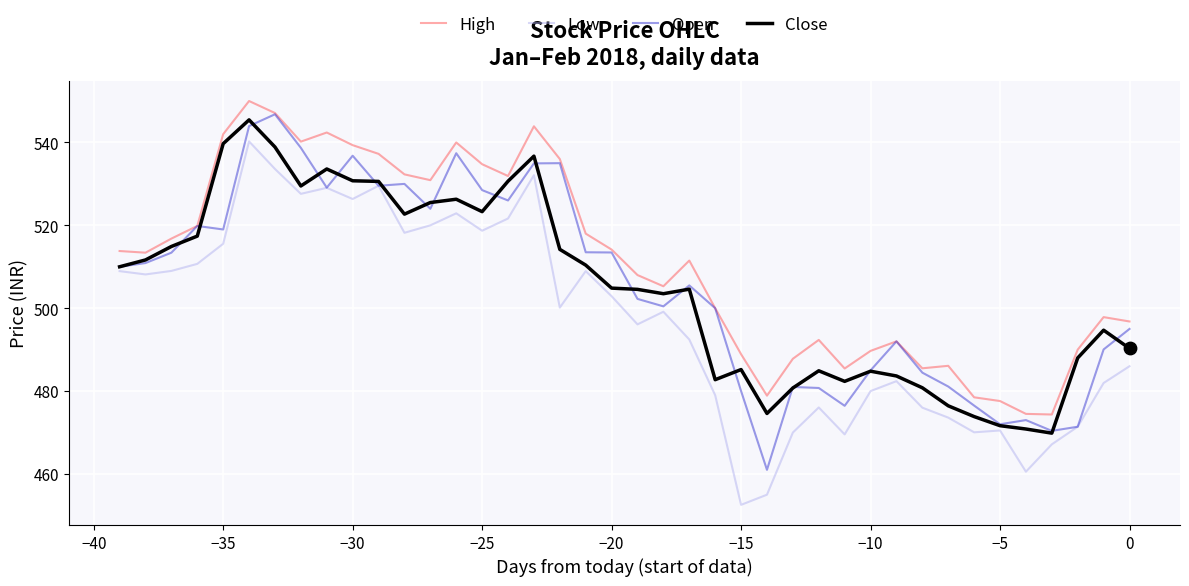

What is the lowest value of the High series?

474.4